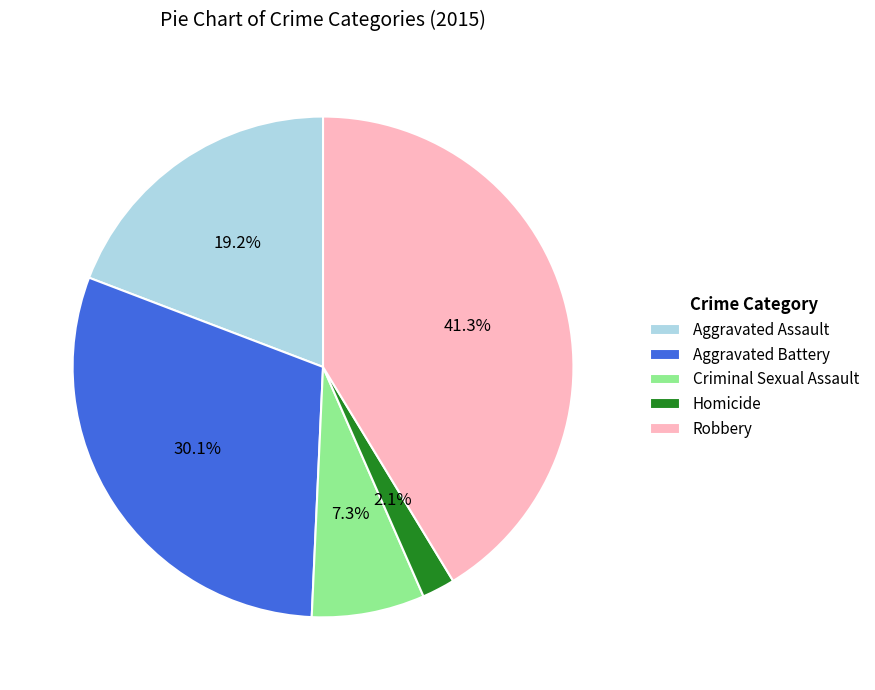

Count the number of slices in the pie.

5